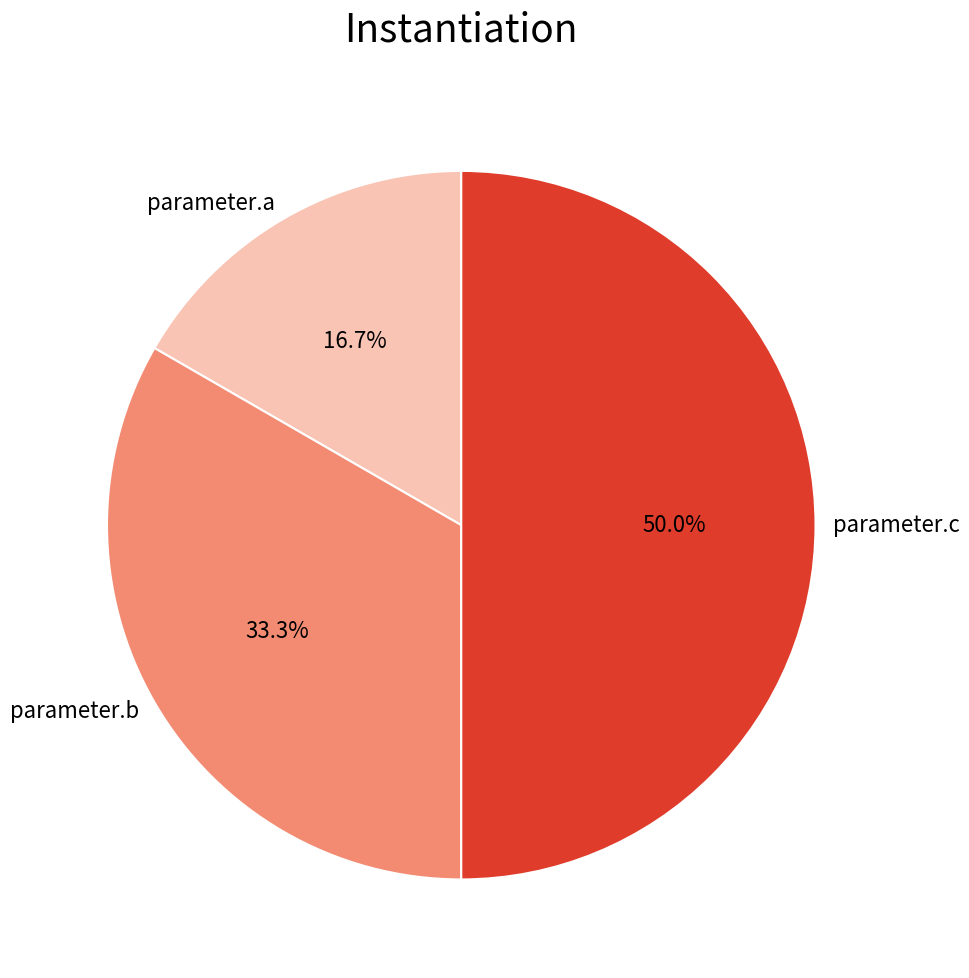

To the nearest percent, what is the difference between the parameter.c and parameter.b slice percentages?

17%